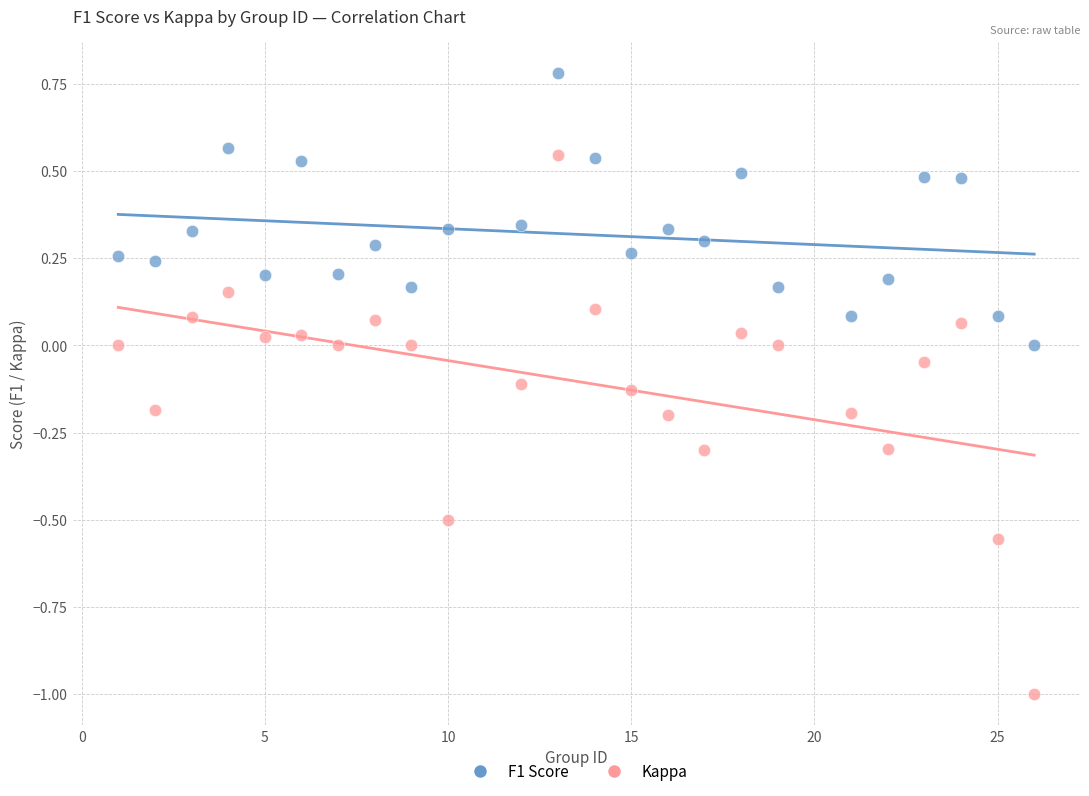

Across all data points, what is the range of X values (max minus min)?

25.0